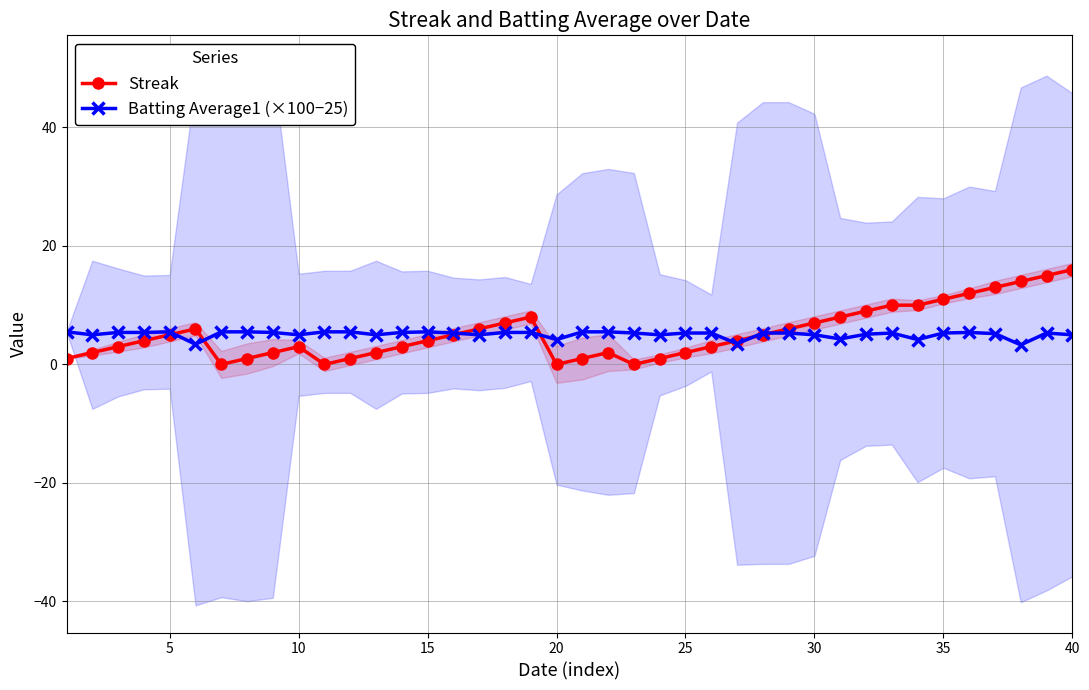

What is the maximum value shown in the chart?

16.0